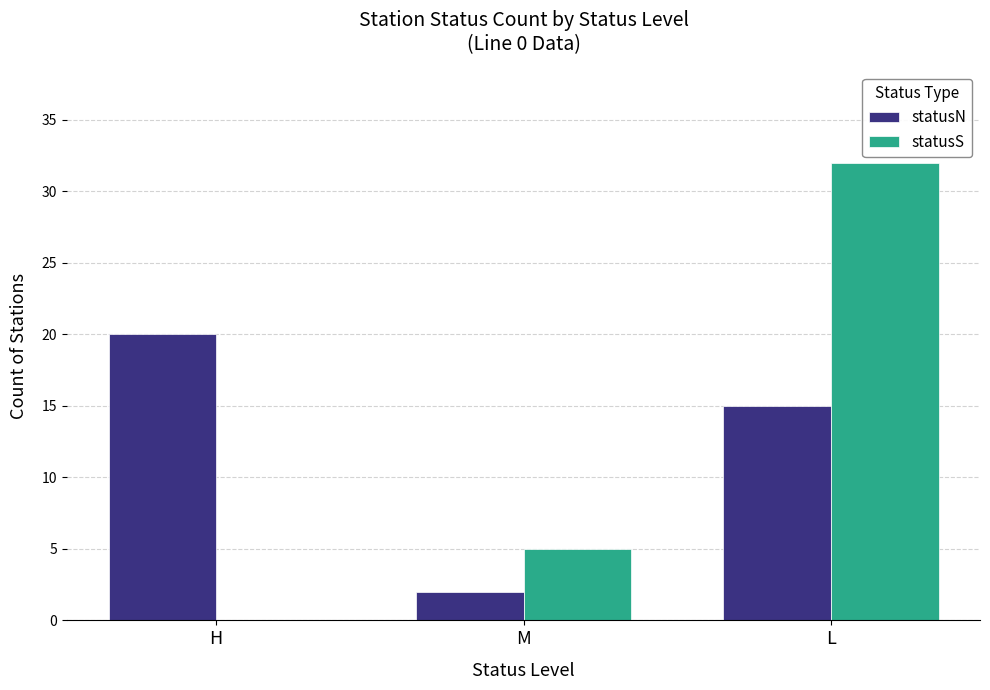

Where is statusN nearest to the value 11?

L